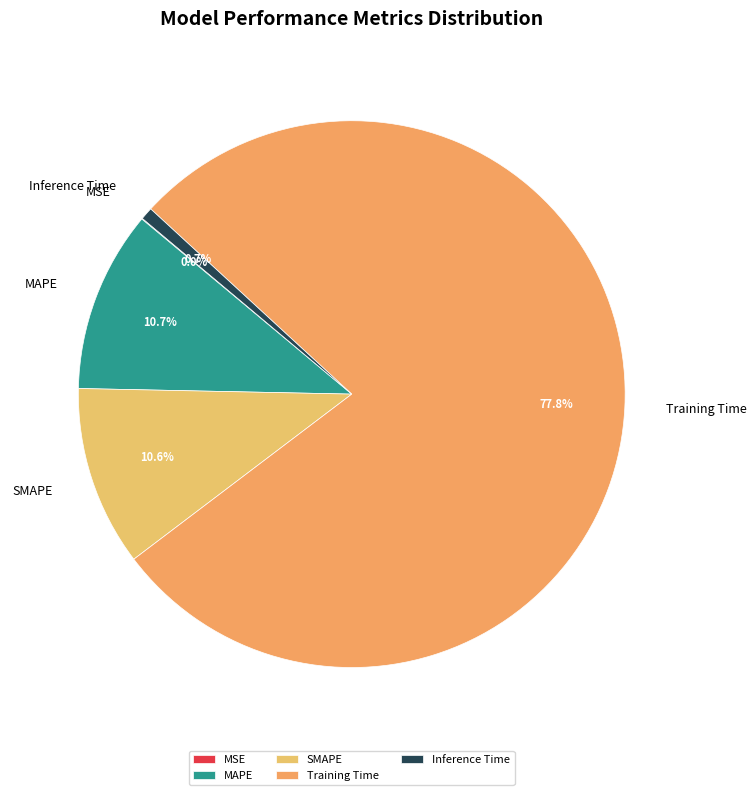

Is there a majority slice in this chart?

Yes